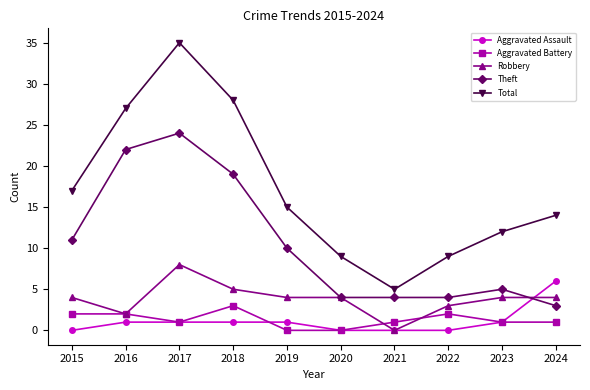

Reading right to left, what are all the values shown in this chart?

Aggravated Assault: 2024=6	2023=1	2022=0	2021=0	2020=0	2019=1	2018=1	2017=1	2016=1	2015=0
Aggravated Battery: 2024=1	2023=1	2022=2	2021=1	2020=0	2019=0	2018=3	2017=1	2016=2	2015=2
Robbery: 2024=4	2023=4	2022=3	2021=0	2020=4	2019=4	2018=5	2017=8	2016=2	2015=4
Theft: 2024=3	2023=5	2022=4	2021=4	2020=4	2019=10	2018=19	2017=24	2016=22	2015=11
Total: 2024=14	2023=12	2022=9	2021=5	2020=9	2019=15	2018=28	2017=35	2016=27	2015=17